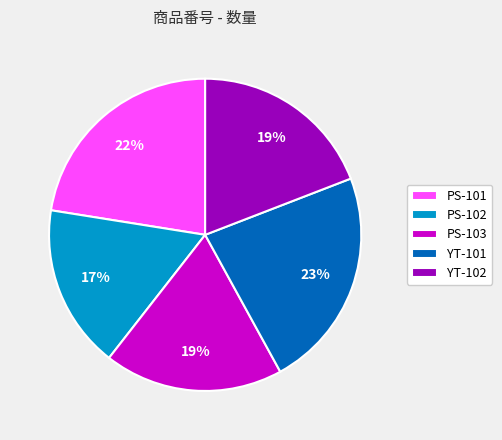

Is it true that PS-101 is 22% of the pie?

True